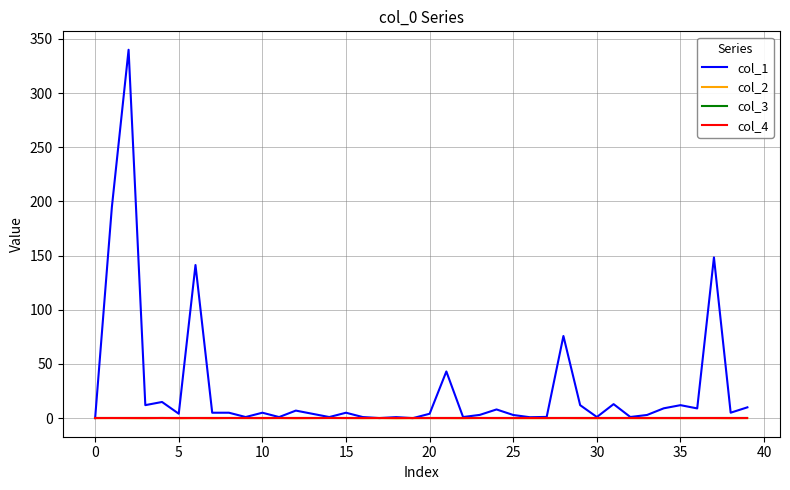

Is this an area chart (filled region under the line)?

No